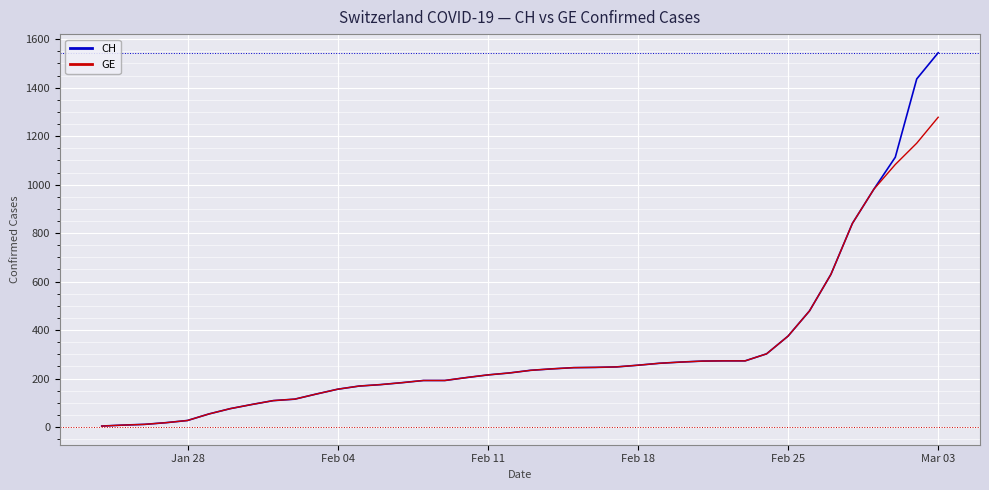

Which series has the widest spread of values?

CH